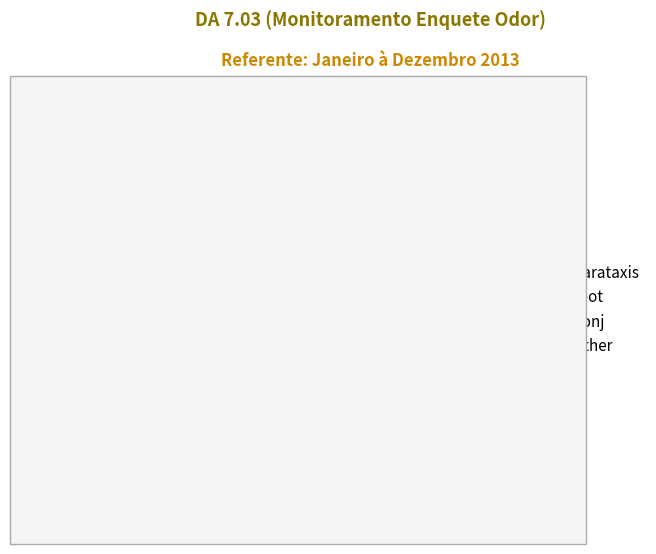

Approximately how many times larger is the value at other compared to root?

0.2